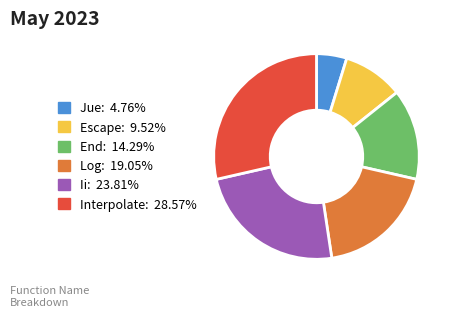

Do End and Interpolate together represent more than half of the pie?

No